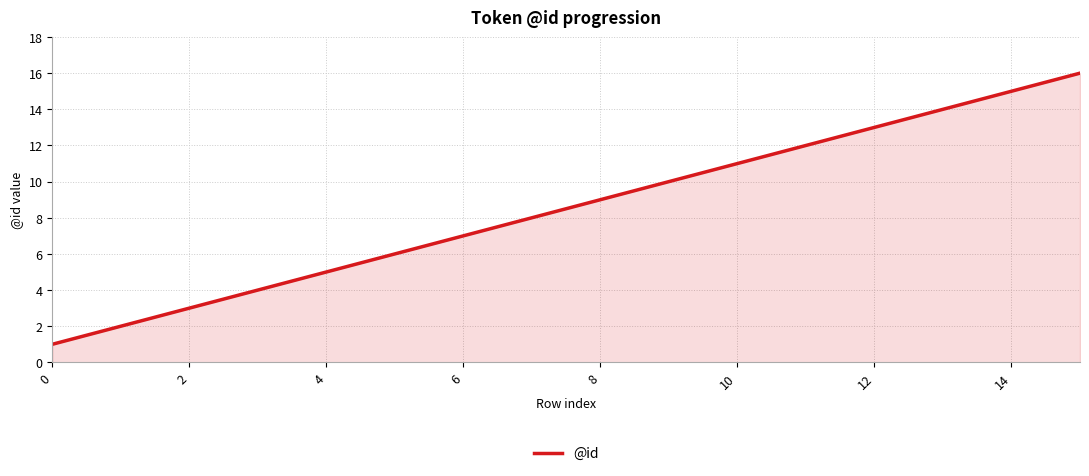

What is the maximum value shown in the chart?

16.0